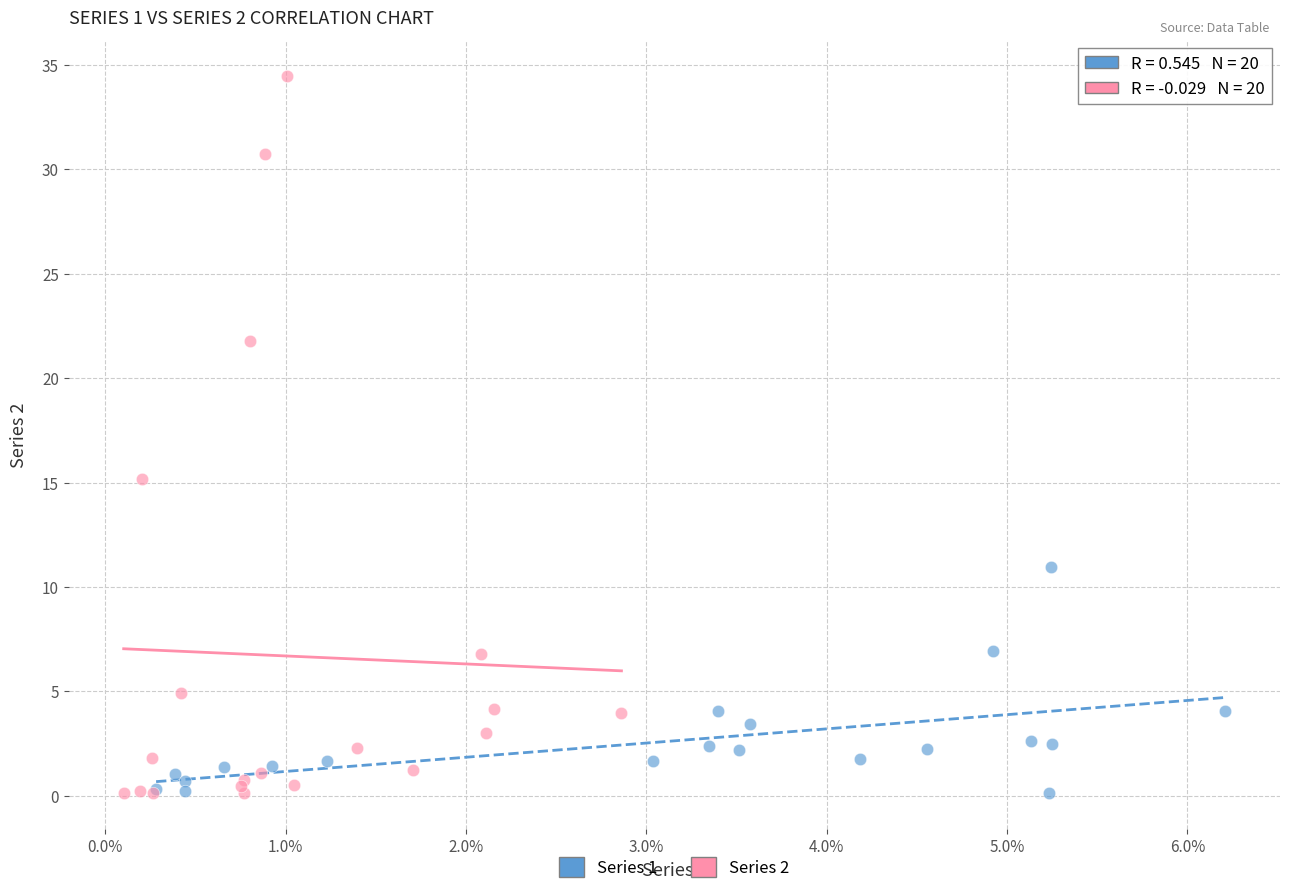

What are all the series names shown in the legend?

Series 1, Series 2